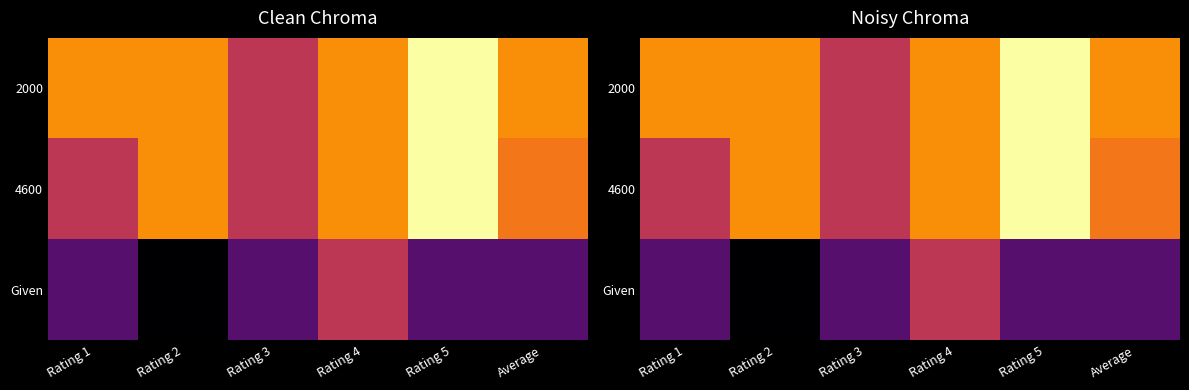

At how many categories does at least one series exceed 3?

5